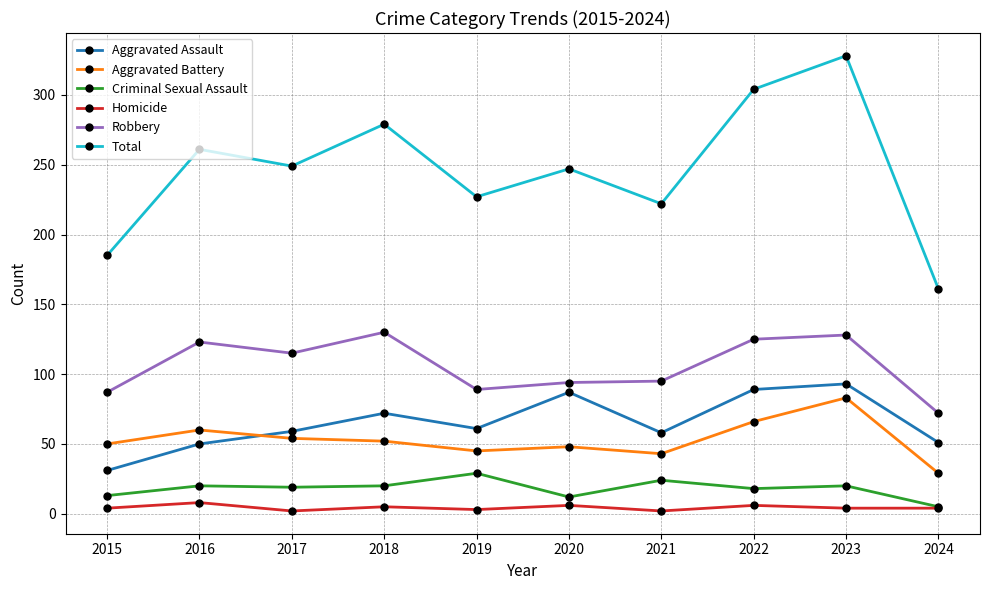

True or false: Aggravated Battery has a value of 29 at 2024.

True